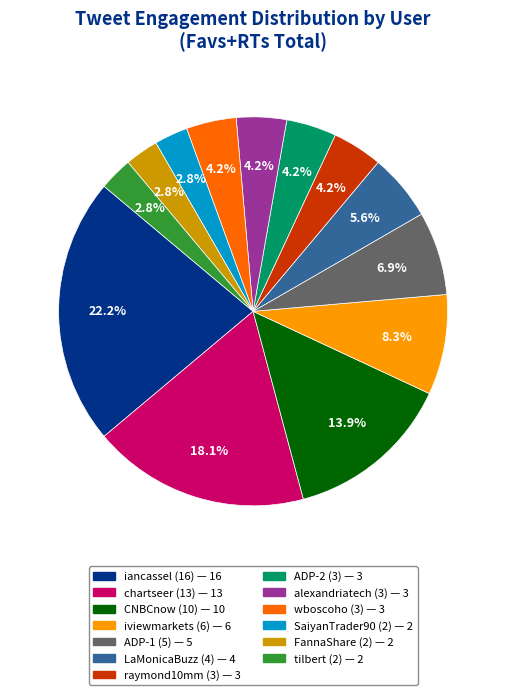

Is the sum of iviewmarkets (6) and ADP-2 (3) greater than half?

No